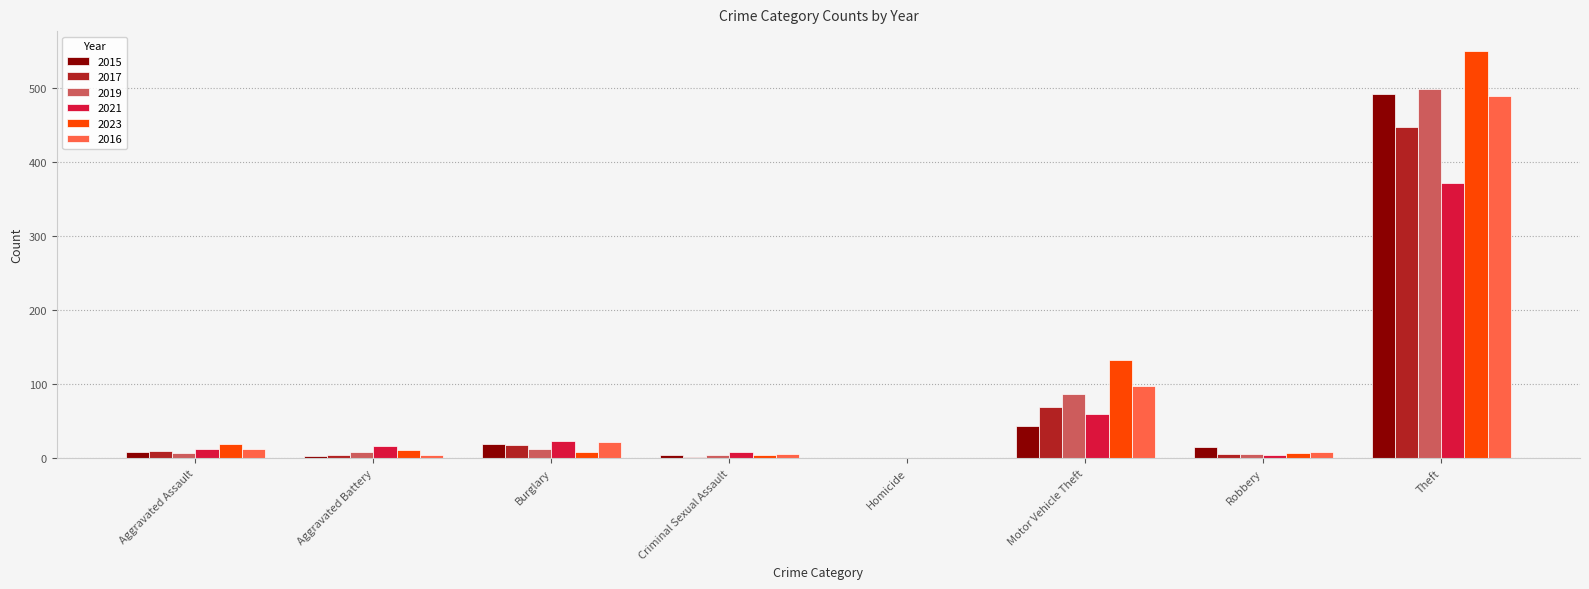

Between Motor Vehicle Theft and Theft, which series saw the biggest shift?

2015